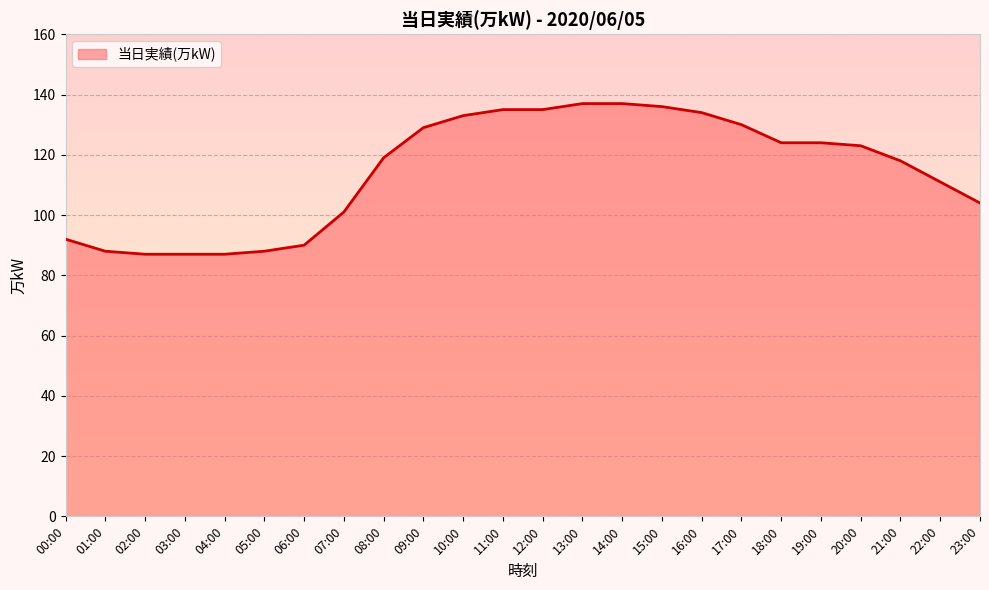

Reading left to right, extract all data points from this chart.

00:00=92	01:00=88	02:00=87	03:00=87	04:00=87	05:00=88	06:00=90	07:00=101	08:00=119	09:00=129	10:00=133	11:00=135	12:00=135	13:00=137	14:00=137	15:00=136	16:00=134	17:00=130	18:00=124	19:00=124	20:00=123	21:00=118	22:00=111	23:00=104